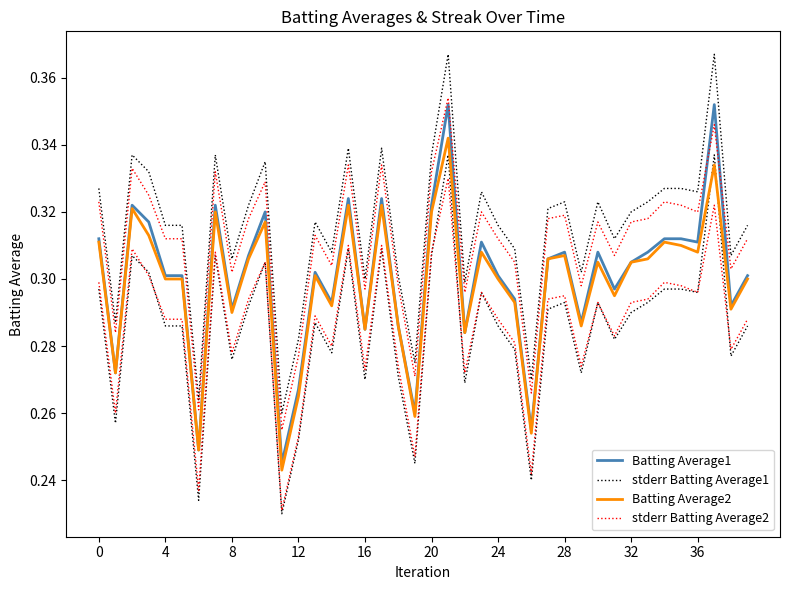

At which label is Batting Average2 closest to 0?

11